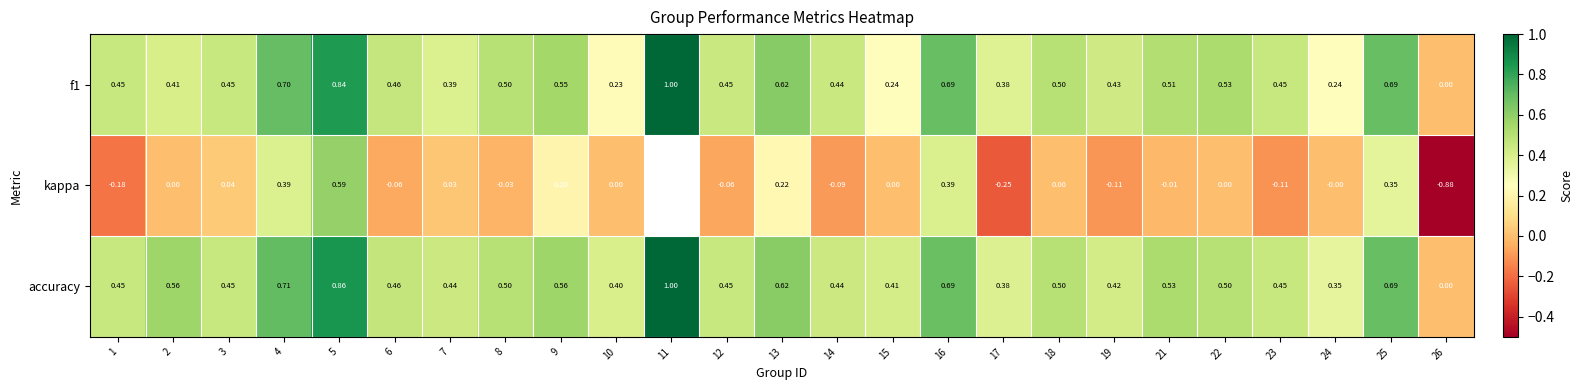

What is the greatest value displayed?

1.0